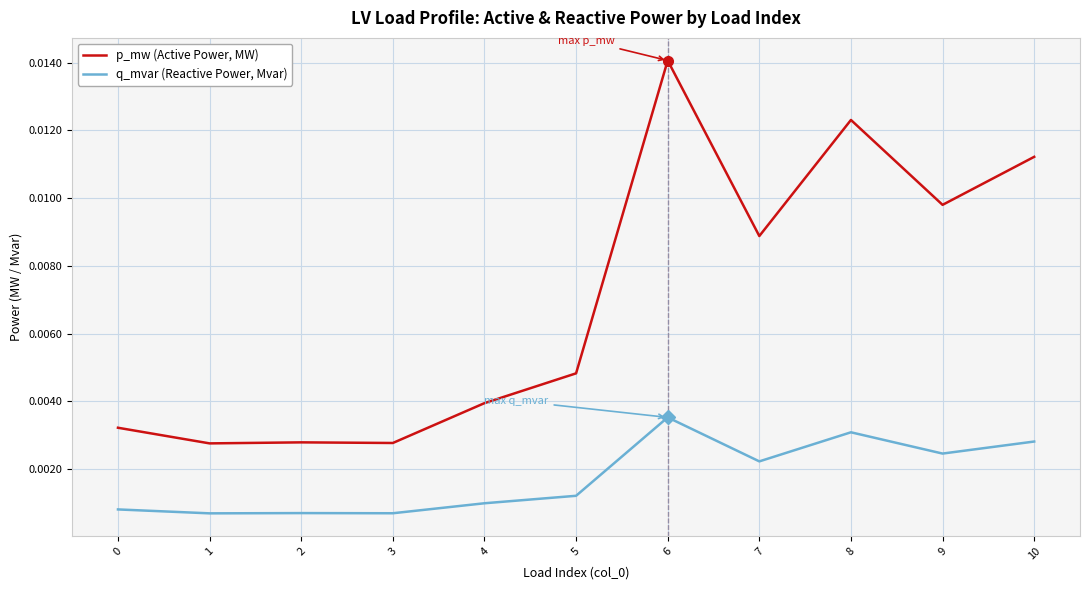

Which series has the largest range (max minus min)?

p_mw (Active Power, MW)